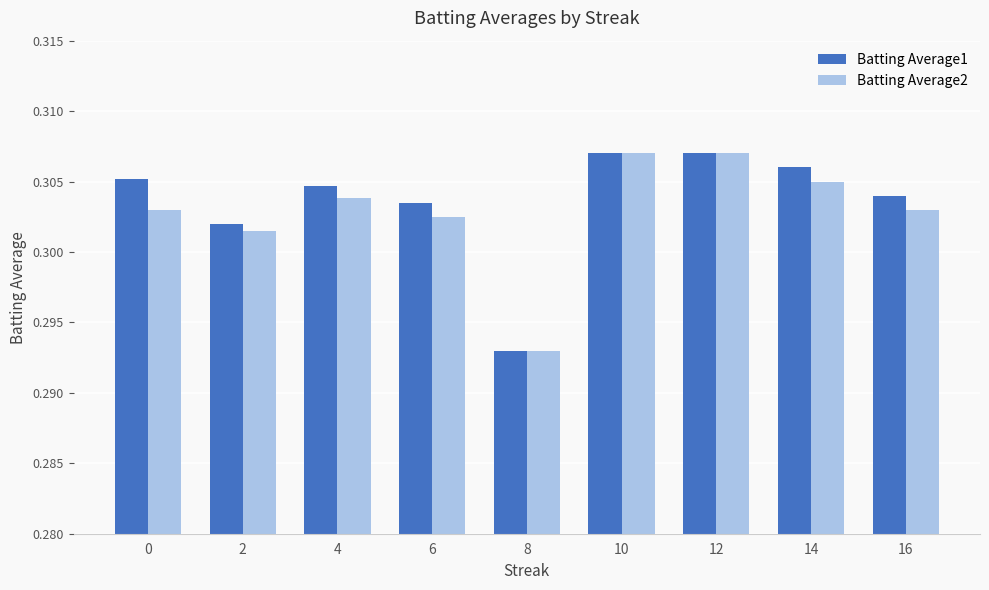

At how many categories does at least one series exceed 0?

9